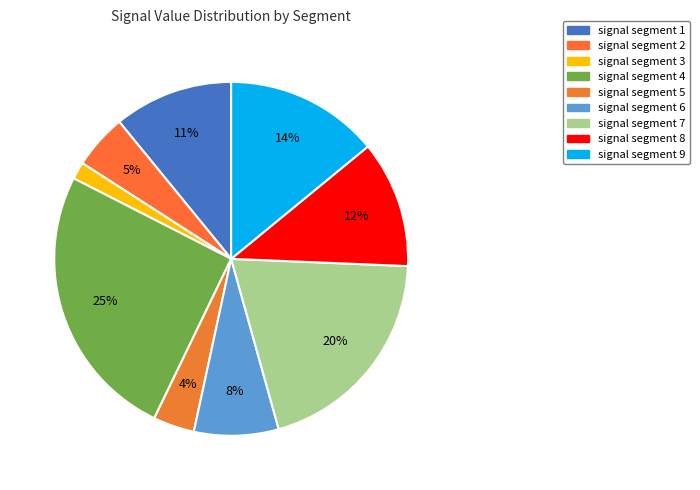

What percentage is the signal segment 5 slice, to the nearest percent?

4%